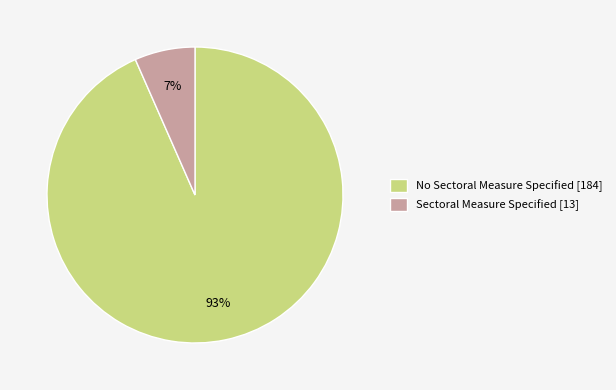

Which has a higher value, Sectoral Measure Specified or No Sectoral Measure Specified?

No Sectoral Measure Specified